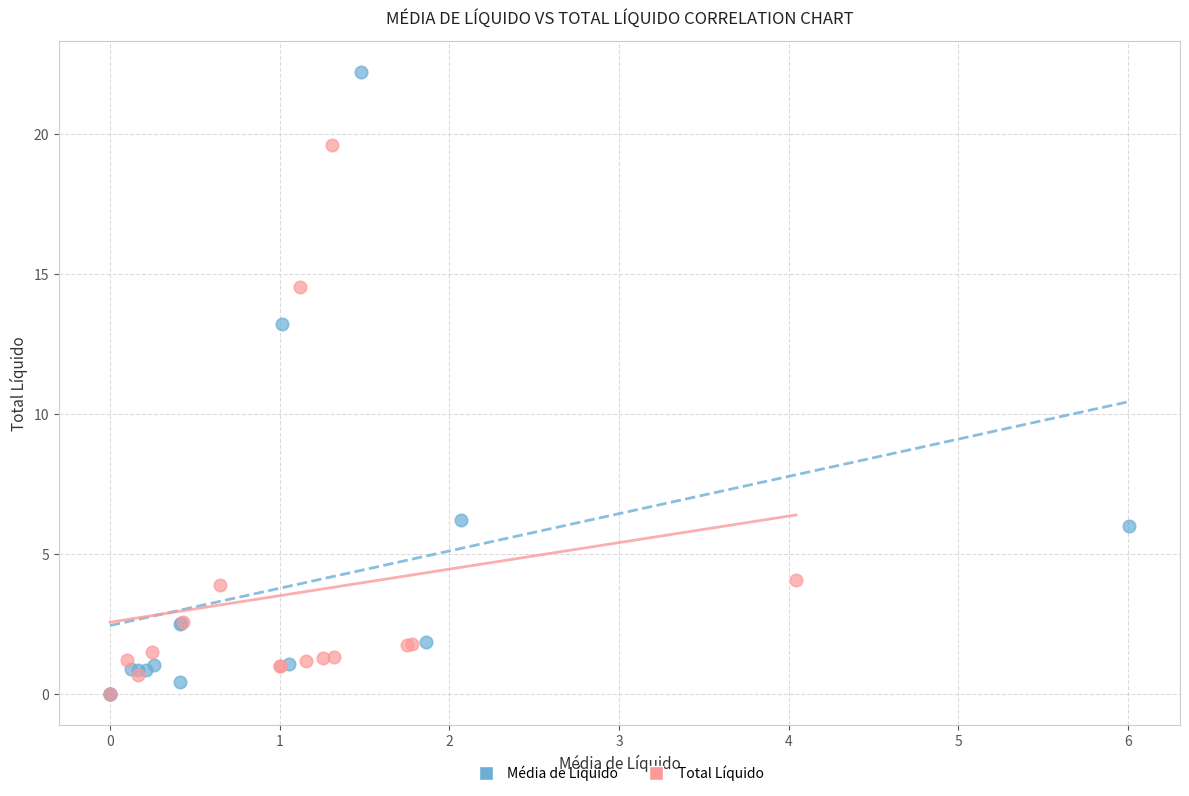

Which series has the largest Y range (max minus min)?

Média de Líquido